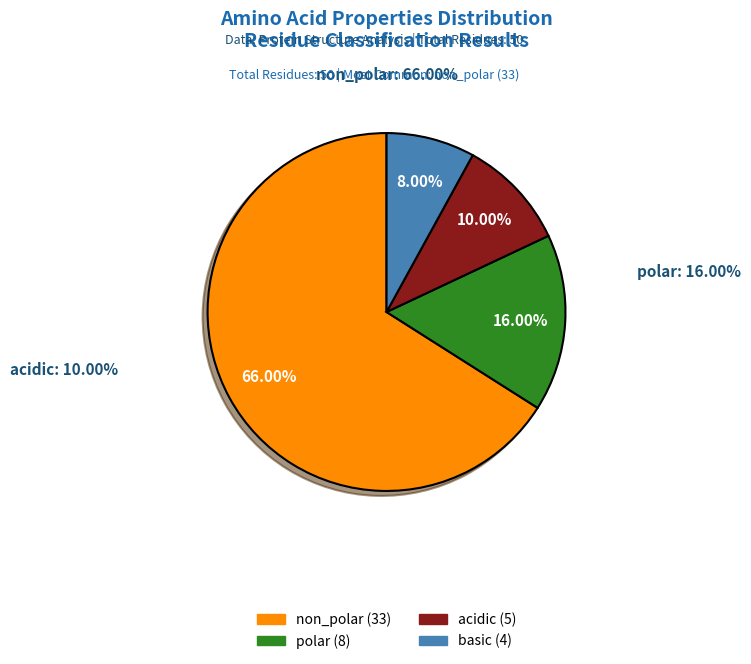

How many segments does this pie chart have?

4